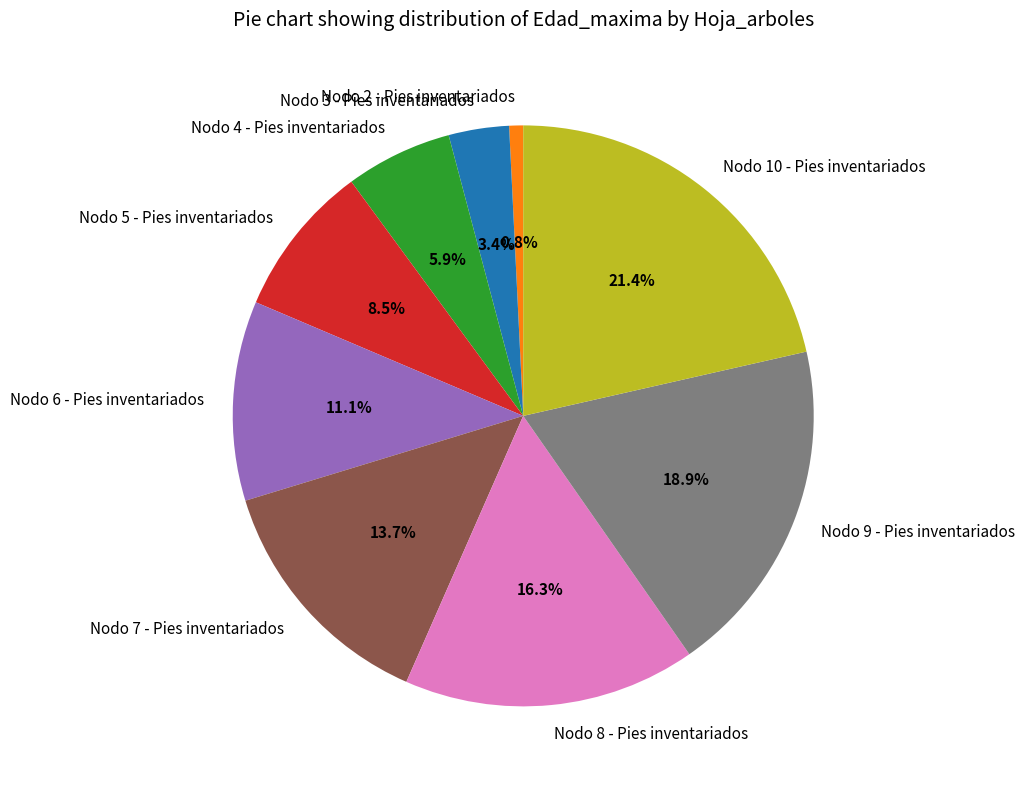

Which category has the biggest portion of the pie?

Nodo 10 - Pies inventariados